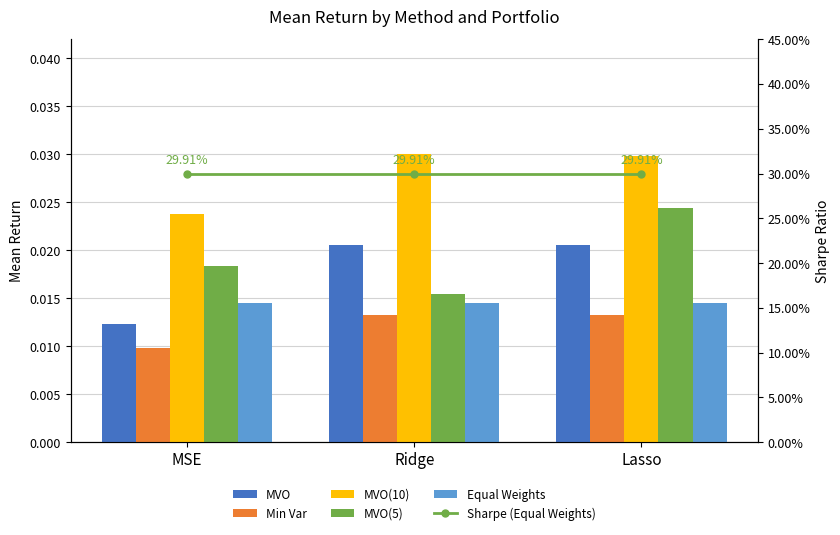

What are all the series names shown in the legend?

MVO, Min Var, MVO(10), MVO(5), Equal Weights, Sharpe (Equal Weights)